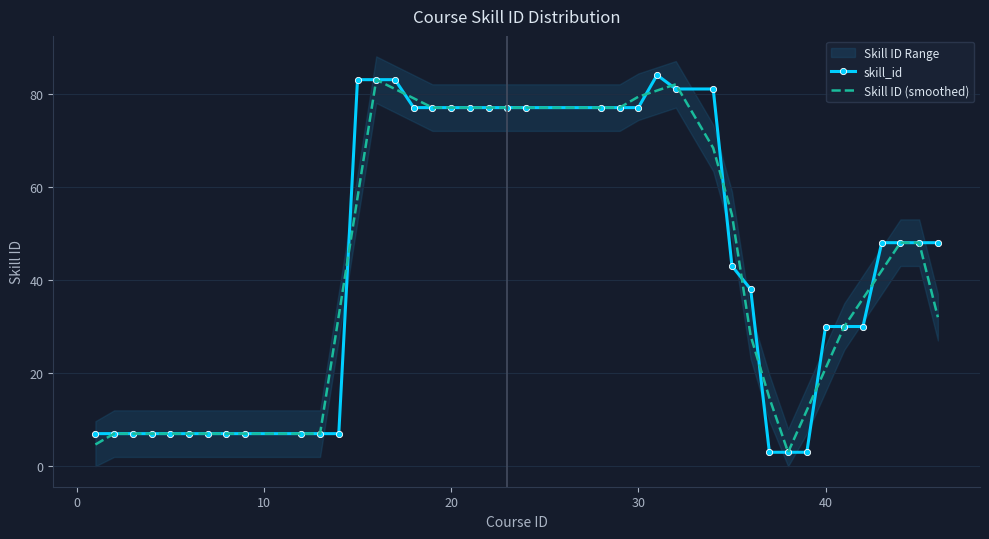

What is the highest value of the skill_id series?

84.0